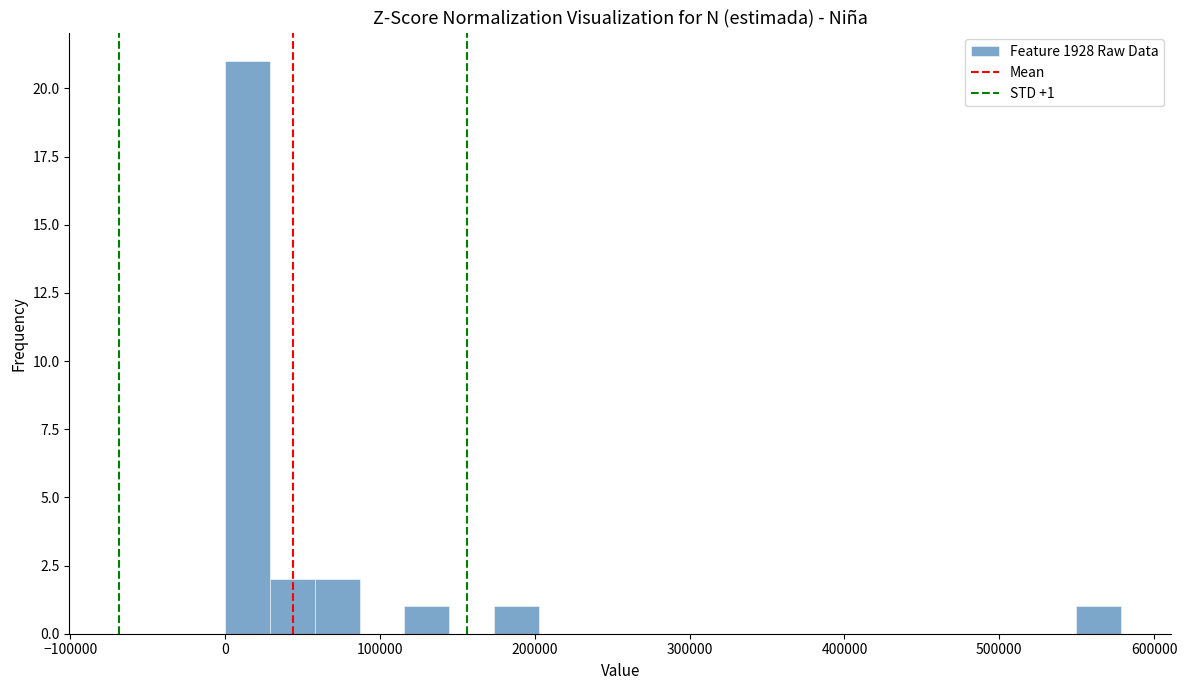

Read against the x-axis, roughly where is the centre of the tallest bar?

10000